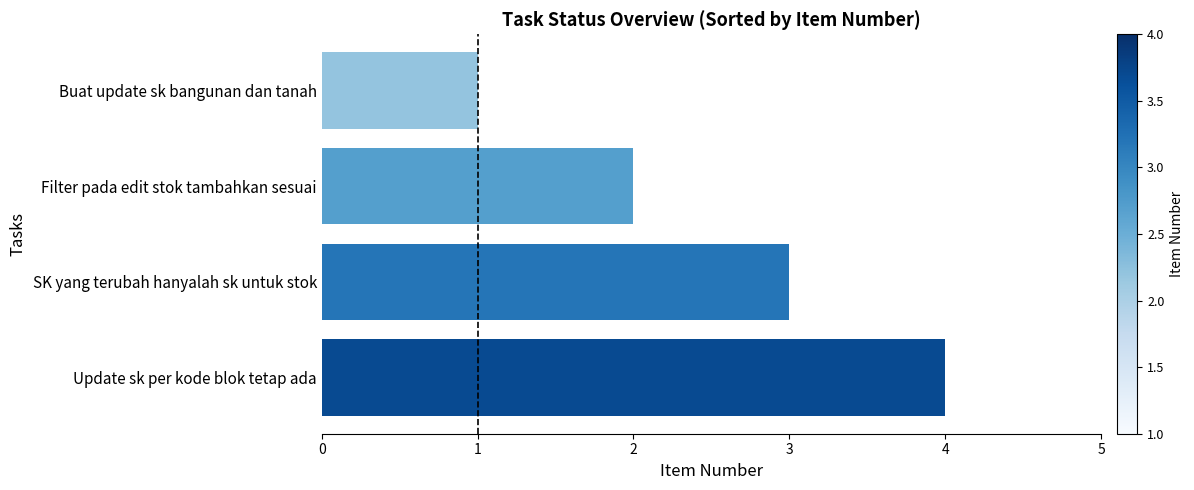

What value does the data have at SK yang terubah hanyalah sk untuk stok?

3